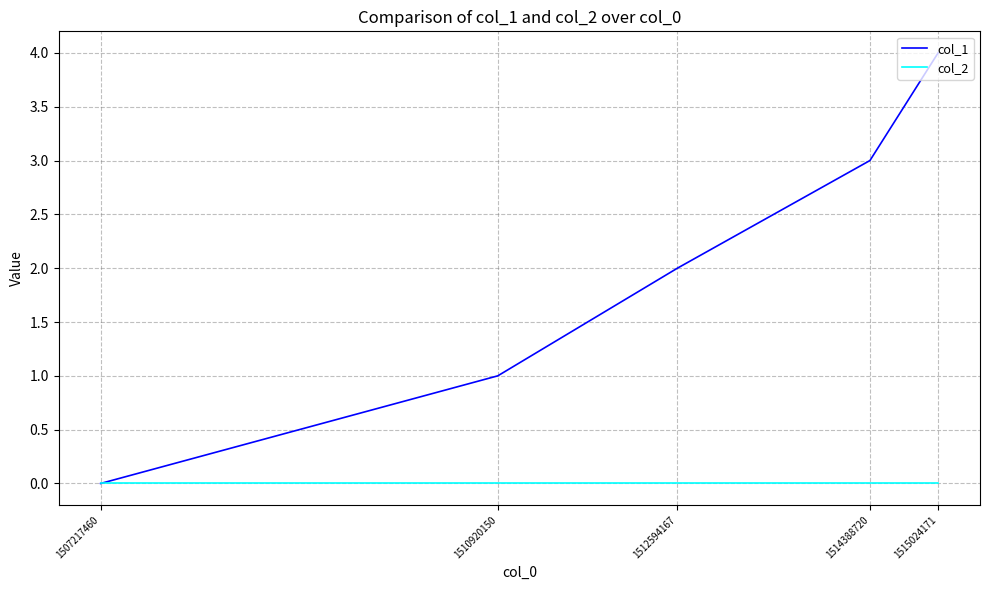

The value of col_1 at 1515024171 is 4. True or false?

True